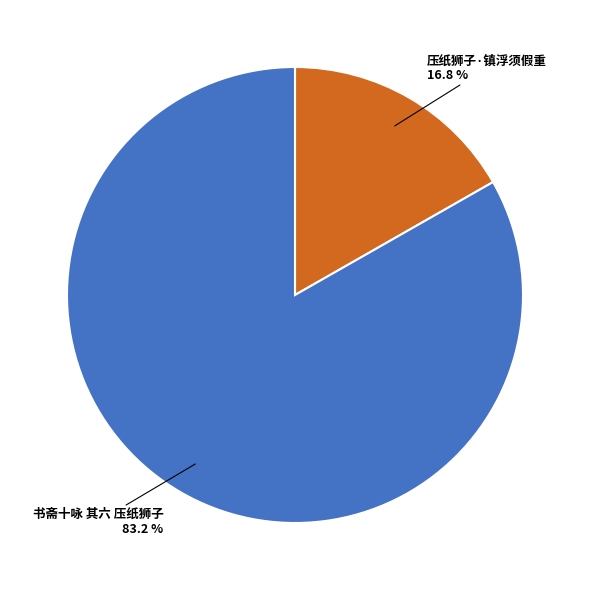

To the nearest percent, what is the difference between the 书斋十咏 其六 压纸狮子 and 压纸狮子·镇浮须假重 slice percentages?

66%